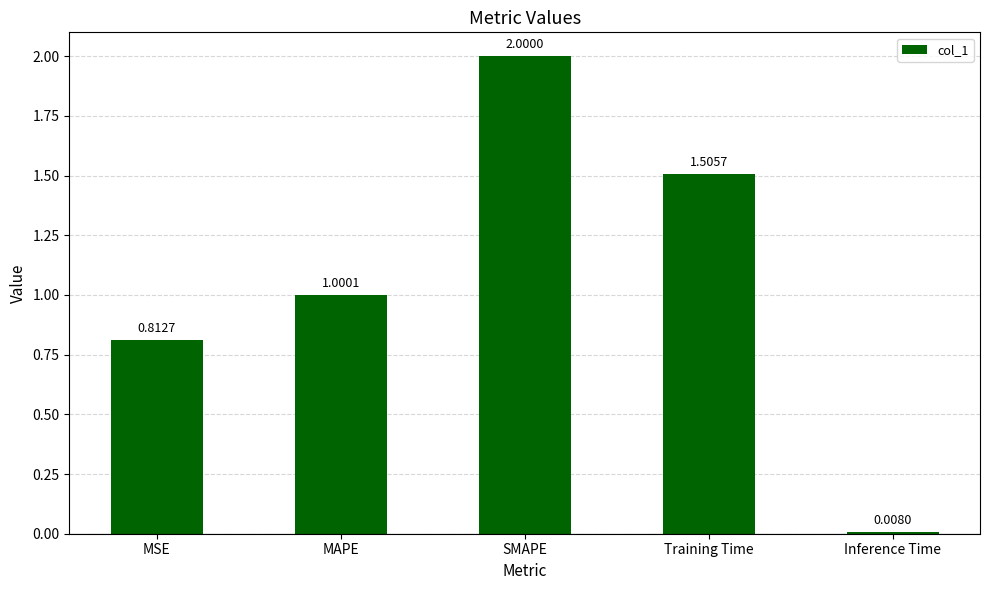

What is the average value?

1.1